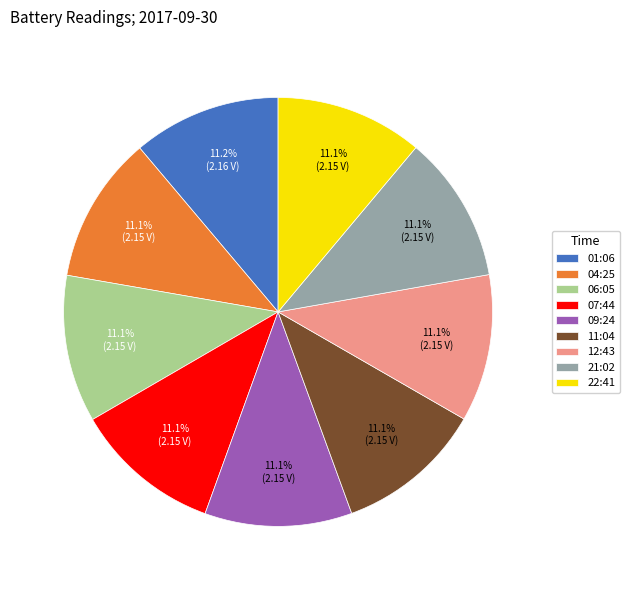

To the nearest percent, what is the average slice percentage?

11%